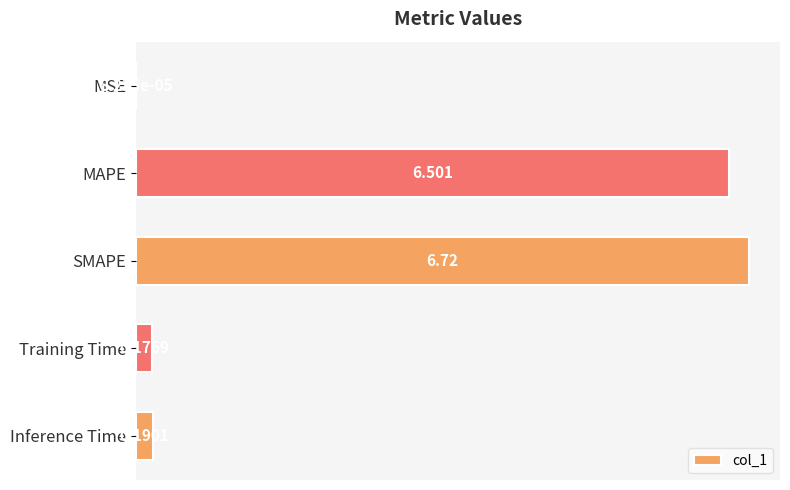

Which category has the highest value across all series?

SMAPE